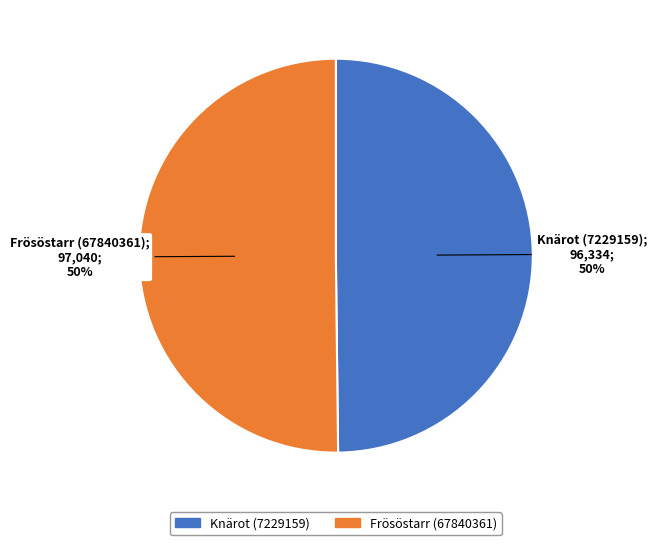

Is it true that Frösöstarr (67840361) is 50% of the pie?

True